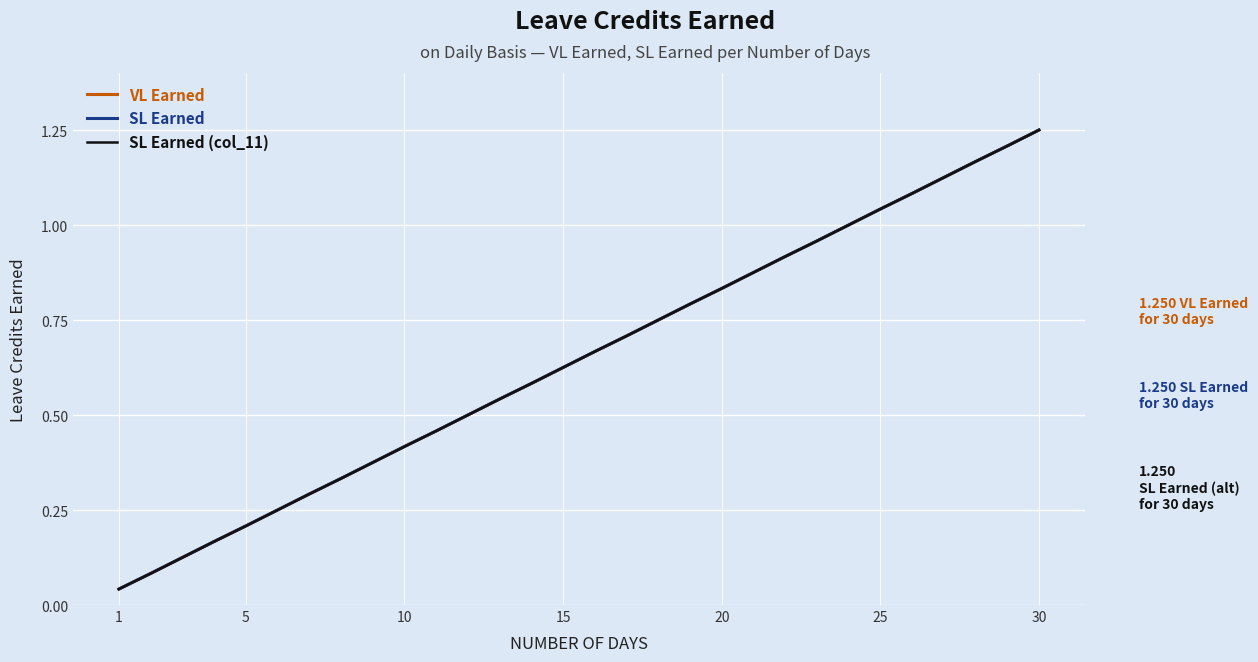

Does the chart display data point markers on the line(s)?

No